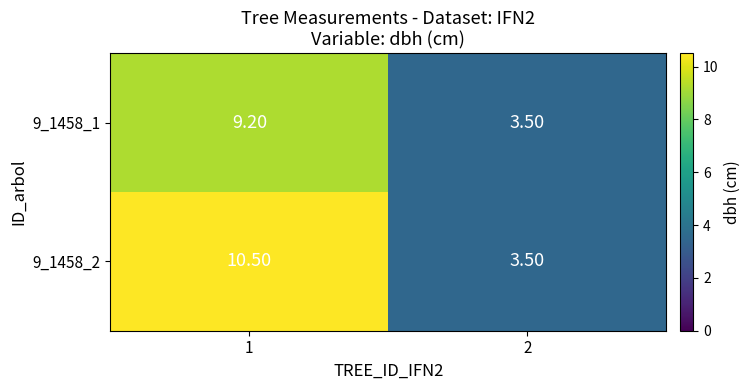

Which series has the widest spread of values?

9_1458_2